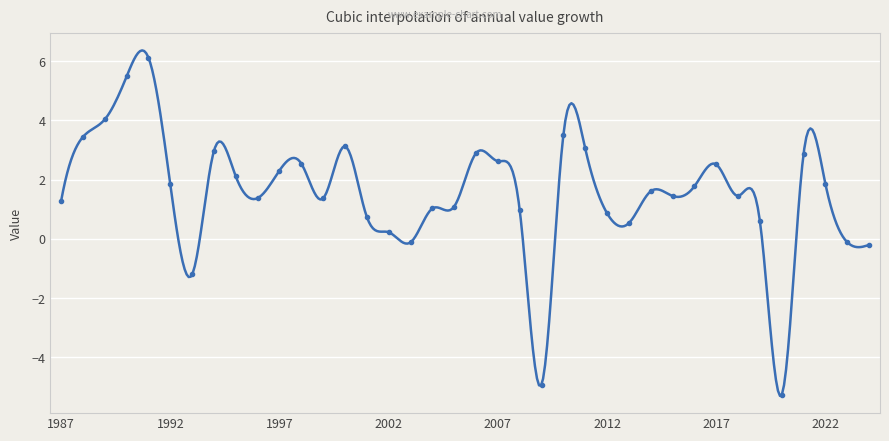

Reading left to right, what are all the values shown in this chart?

1987=1.3	1988=3.4	1989=4.0	1990=5.5	1991=6.1	1992=1.8	1993=-1.2	1994=3.0	1995=2.1	1996=1.4	1997=2.3	1998=2.5	1999=1.4	2000=3.1	2001=0.7	2002=0.2	2003=-0.1	2004=1.0	2005=1.1	2006=2.9	2007=2.6	2008=1.0	2009=-4.9	2010=3.5	2011=3.1	2012=0.9	2013=0.5	2014=1.6	2015=1.4	2016=1.8	2017=2.5	2018=1.5	2019=0.6	2020=-5.3	2021=2.9	2022=1.9	2023=-0.1	2024=-0.2